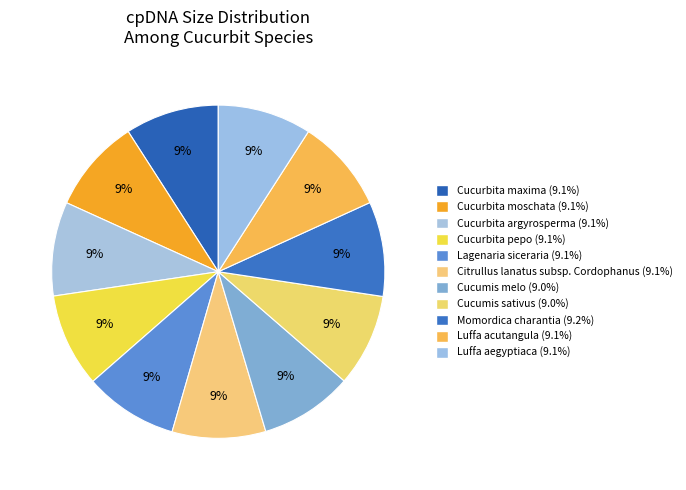

How many slices are in this pie chart?

11